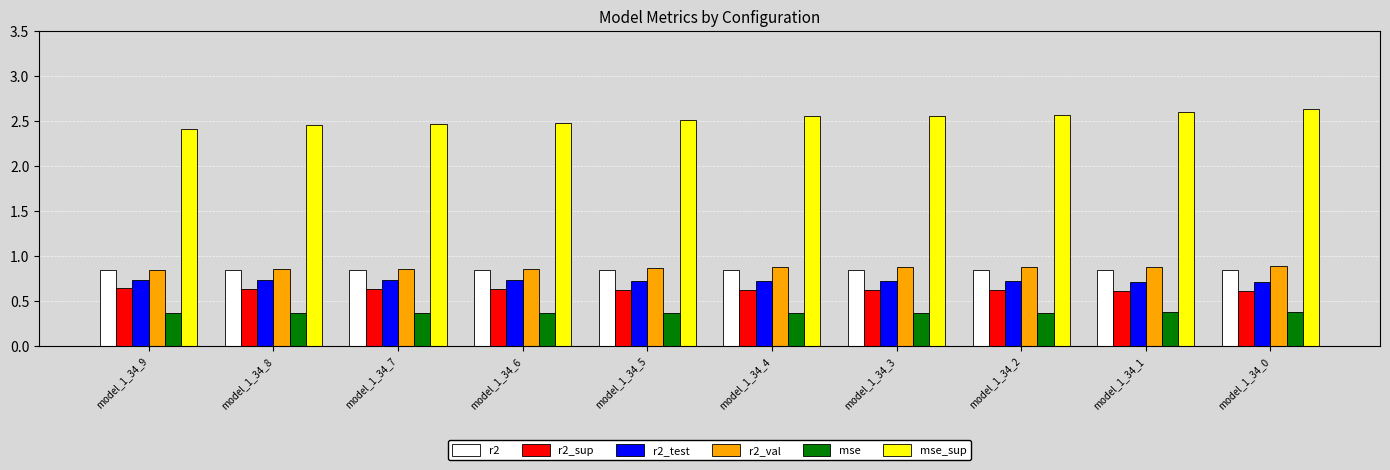

What is the highest value of the mse series?

0.4